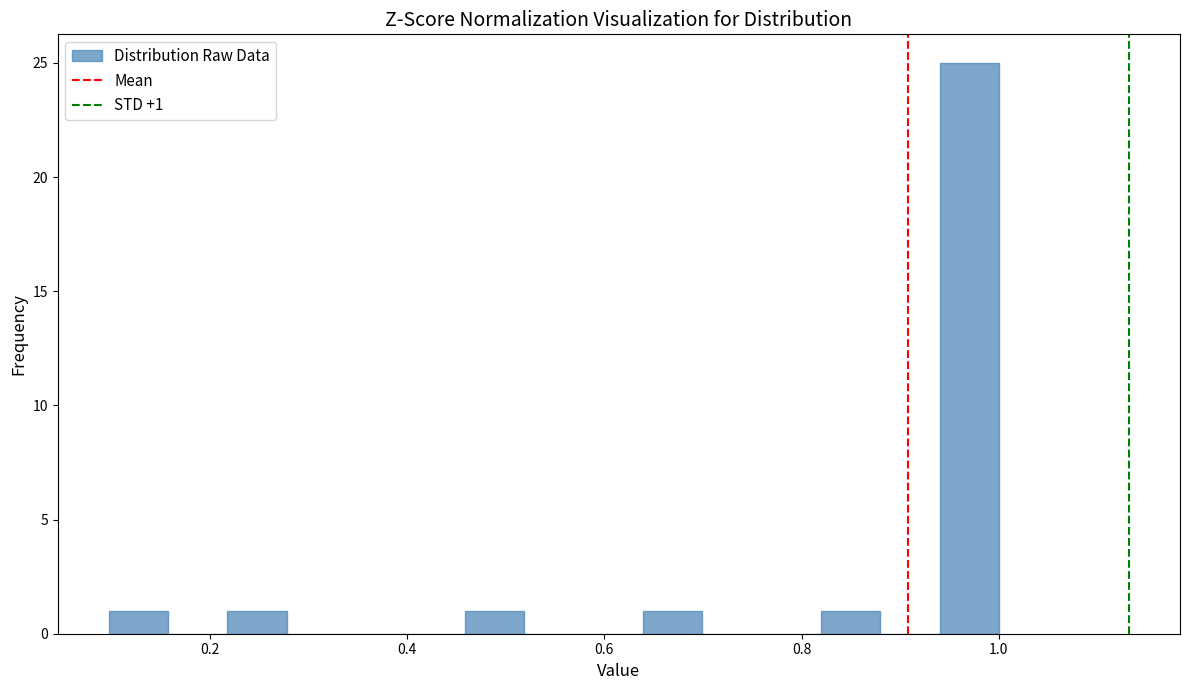

Read against the x-axis, roughly where is the centre of the tallest bar?

0.96